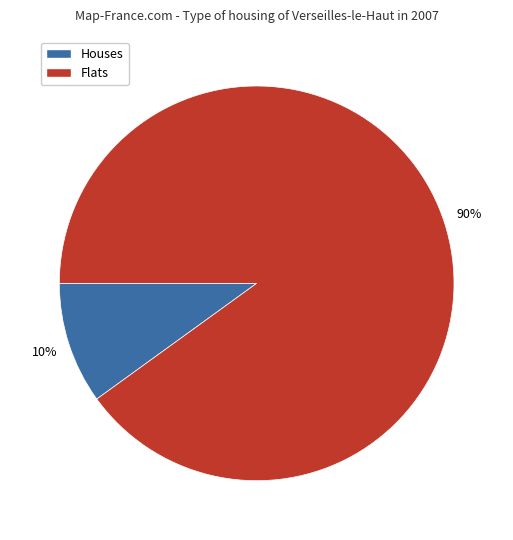

Which category has the biggest portion of the pie?

Flats